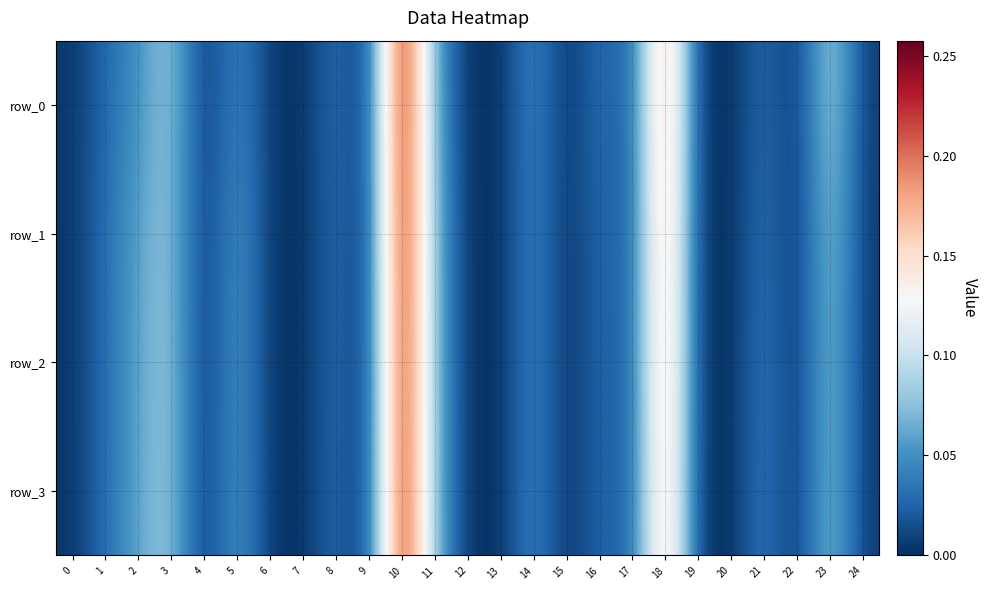

Is it true that row_3 equals 0.0 at 9?

True